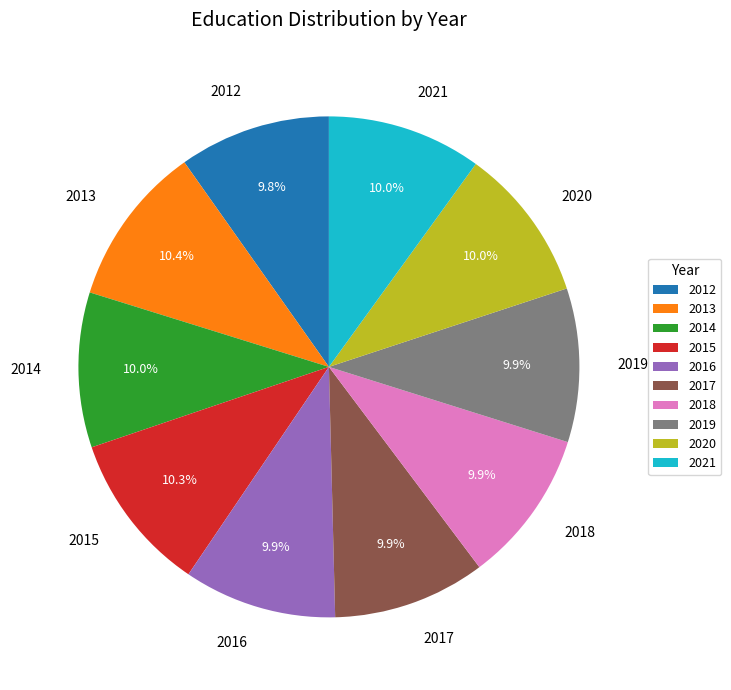

Is there any slice that represents more than half of the pie?

No